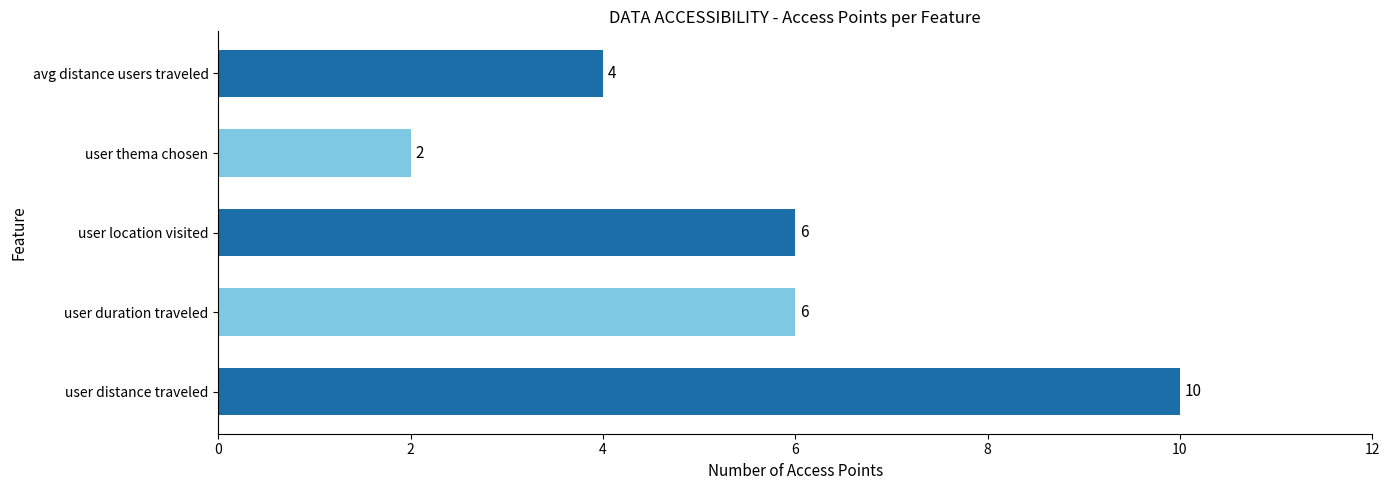

The chart shows a value of 6 at user location visited. True or false?

True